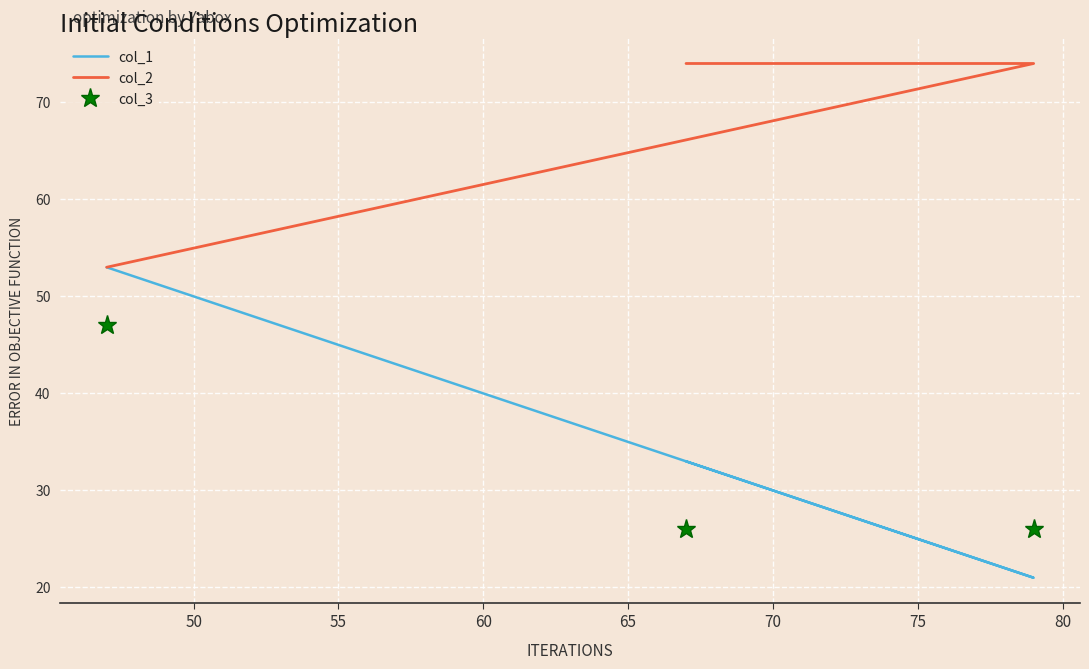

Which series has the largest range (max minus min)?

col_1